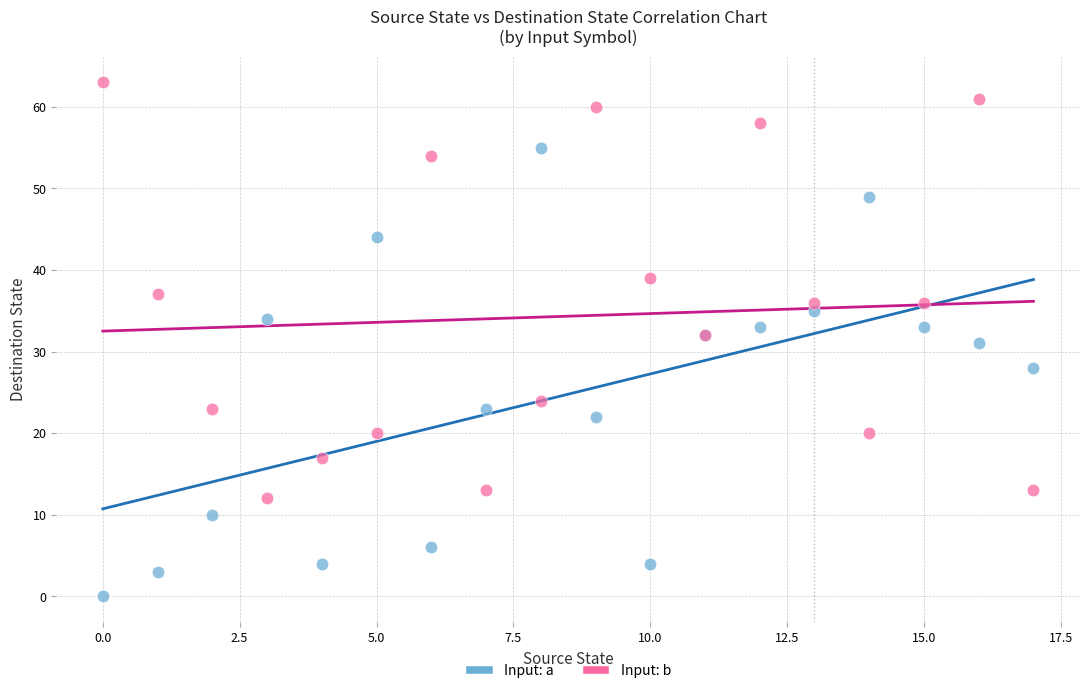

Which series reaches the minimum Y coordinate?

Input: a